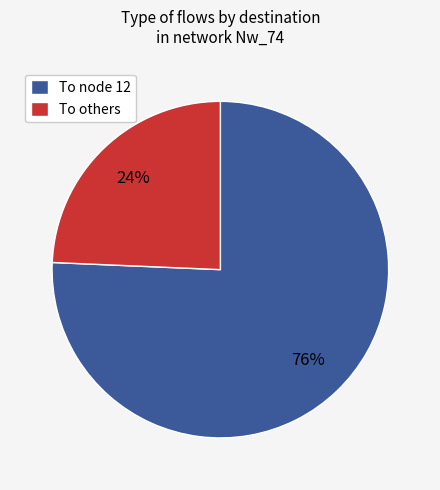

How many segments does this pie chart have?

2